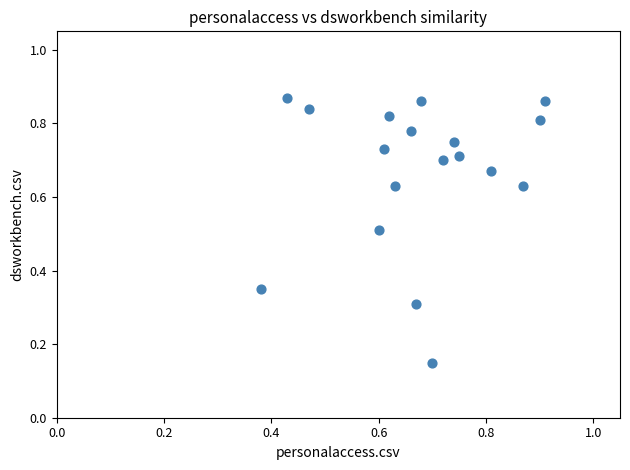

What is the range of X values (max minus min)?

0.5